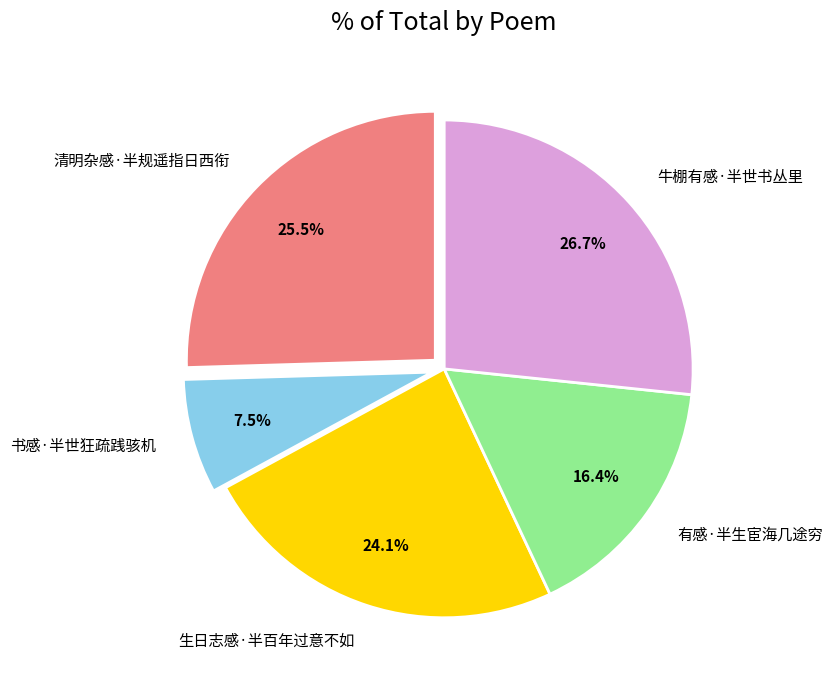

Rank the categories by value from highest to lowest.

牛棚有感·半世书丛里, 清明杂感·半规遥指日西衔, 生日志感·半百年过意不如, 有感·半生宦海几途穷, 书感·半世狂疏践骇机